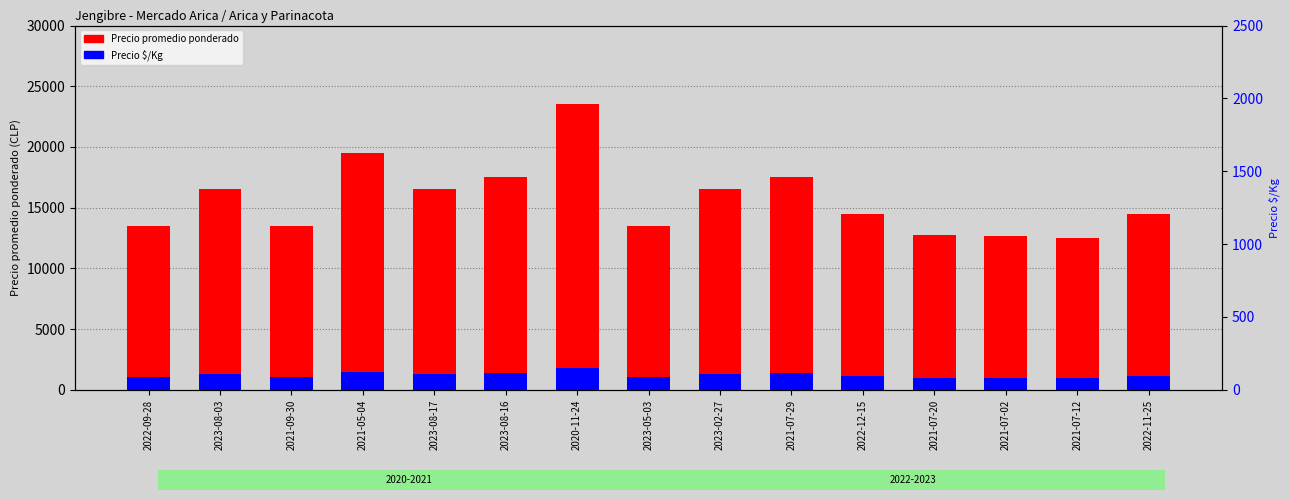

What is the label of the 3rd bar from the right?

2021-07-02